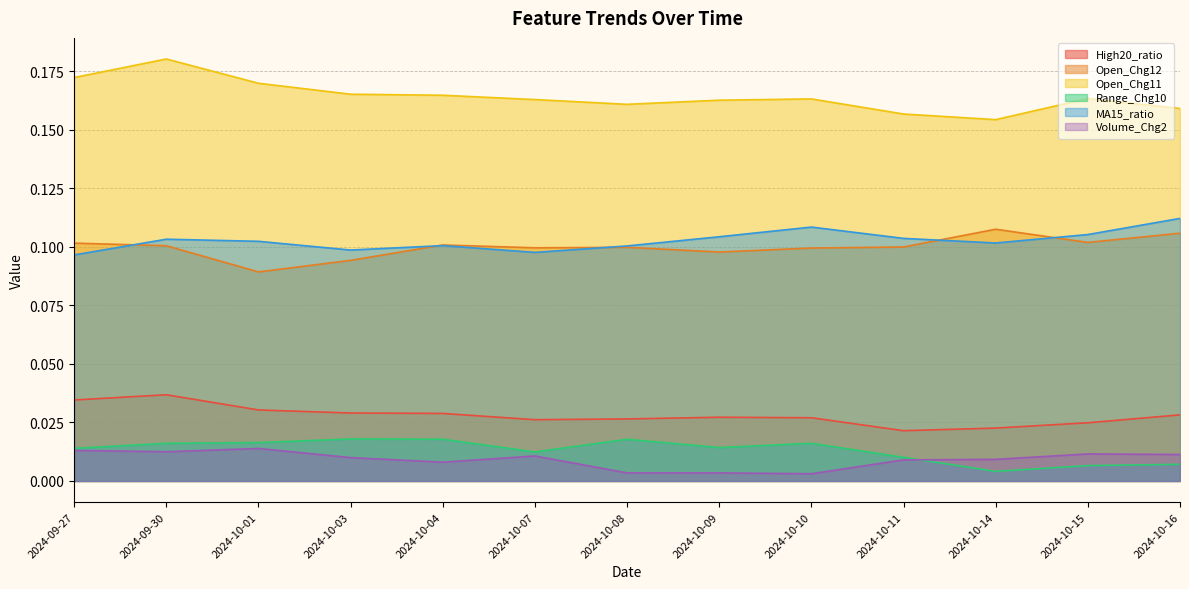

At which label is Range_Chg10 closest to 0?

2024-10-14